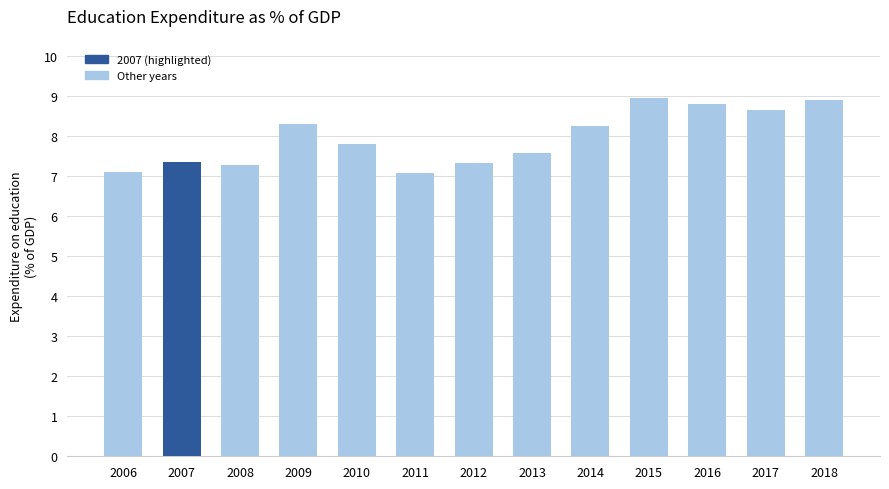

Reading left to right, transcribe all the data shown in this chart.

2006=7.1	2007=7.3	2008=7.3	2009=8.3	2010=7.8	2011=7.1	2012=7.3	2013=7.6	2014=8.3	2015=8.9	2016=8.8	2017=8.7	2018=8.9